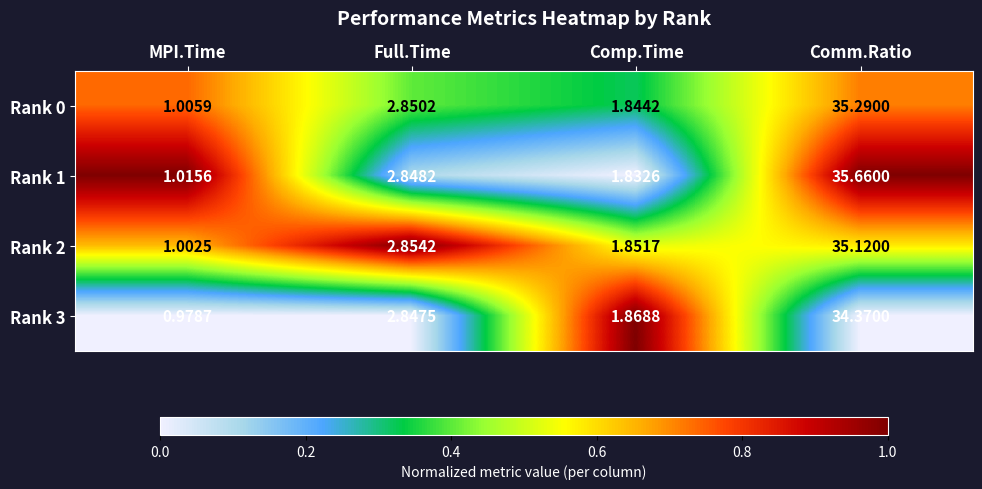

Where is Rank 0 nearest to the value 18?

Full.Time